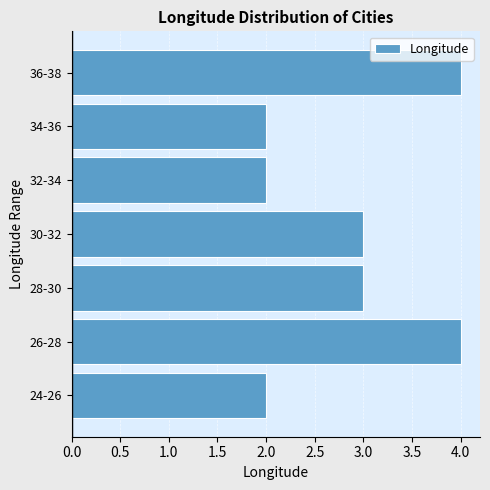

Reading bottom to top, what are all the values shown in this chart?

2	4	3	3	2	2	4